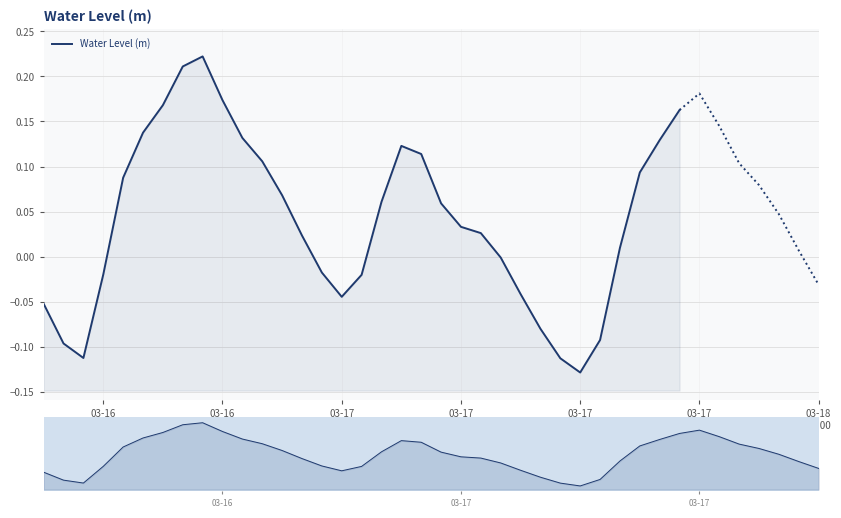

True or false: the data has more than 1 interior local peaks.

True